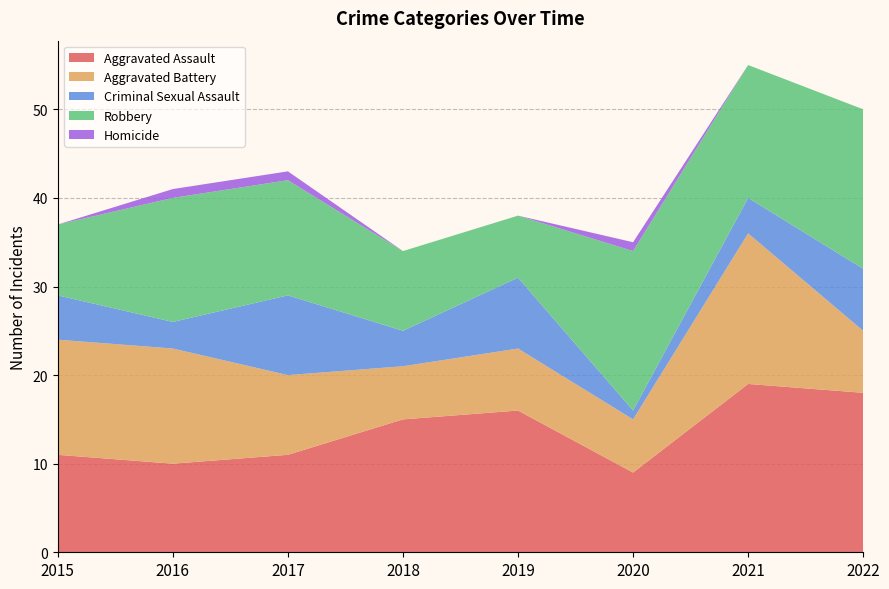

Reading right to left, extract all data points from this chart.

Aggravated Assault: 18	19	9	16	15	11	10	11
Aggravated Battery: 7	17	6	7	6	9	13	13
Criminal Sexual Assault: 7	4	1	8	4	9	3	5
Robbery: 18	15	18	7	9	13	14	8
Homicide: 0	0	1	0	0	1	1	0